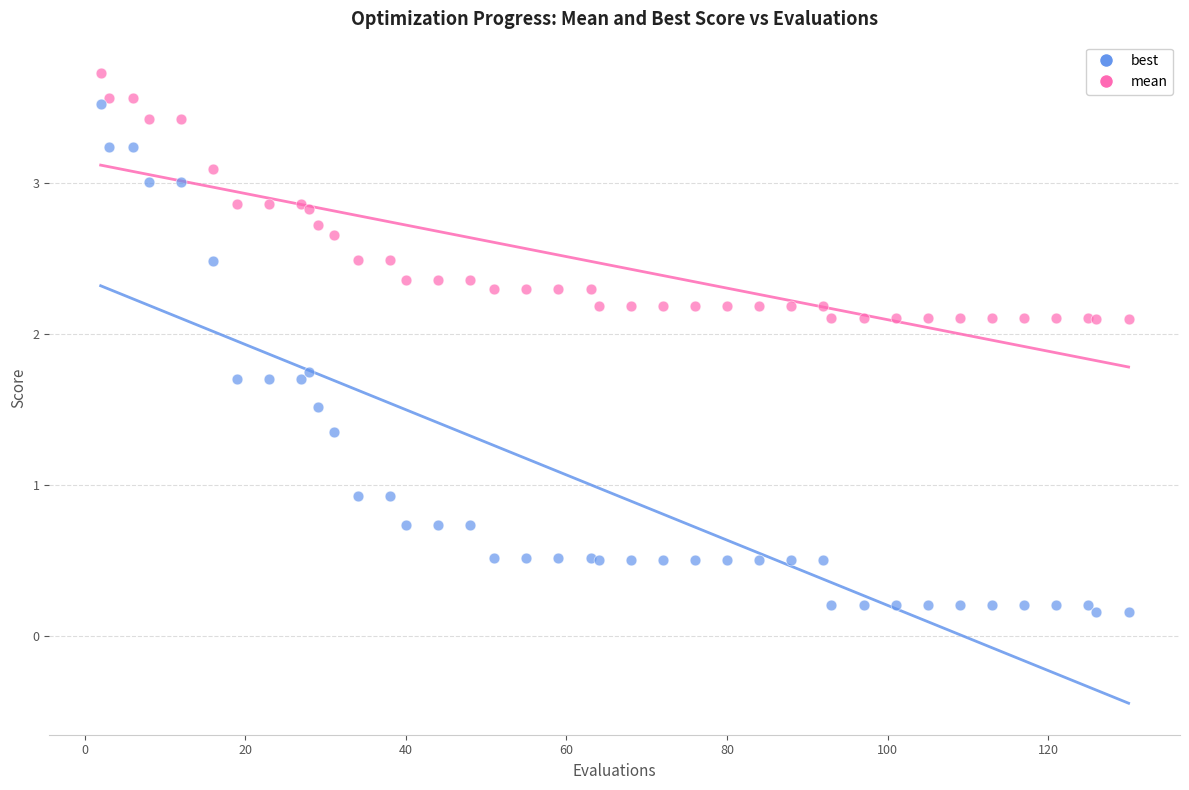

Which series contains the highest Y value?

mean